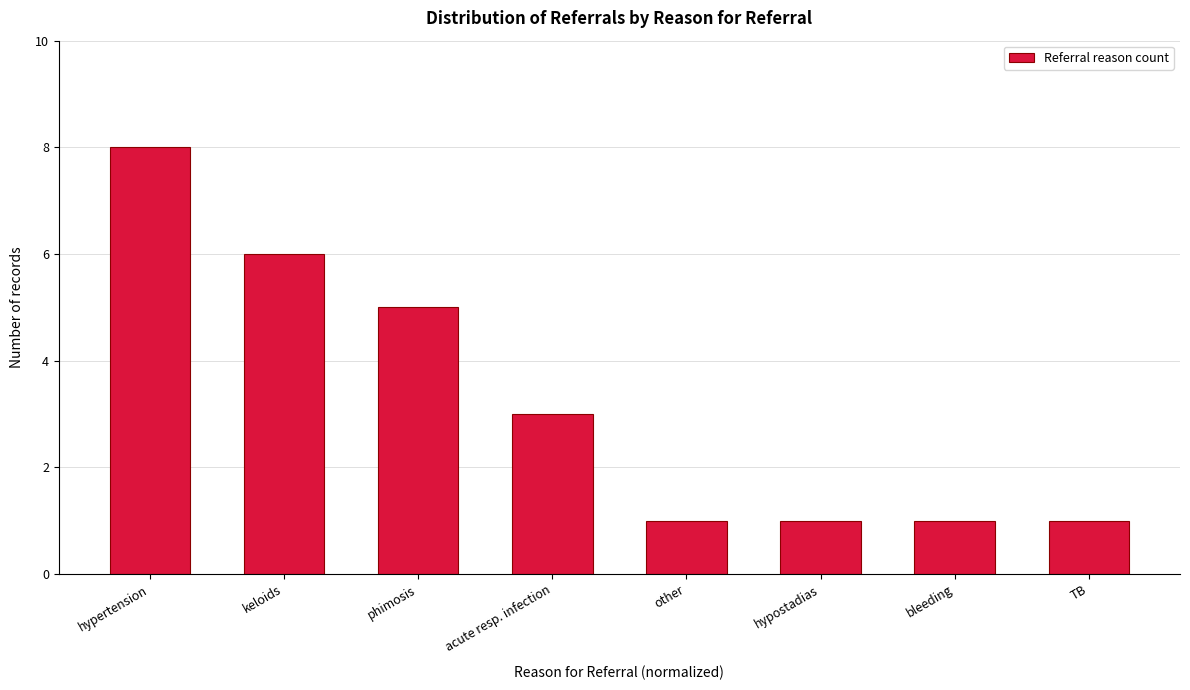

Reading left to right, extract all data points from this chart.

hypertension=8	keloids=6	phimosis=5	acute resp. infection=3	other=1	hypostadias=1	bleeding=1	TB=1